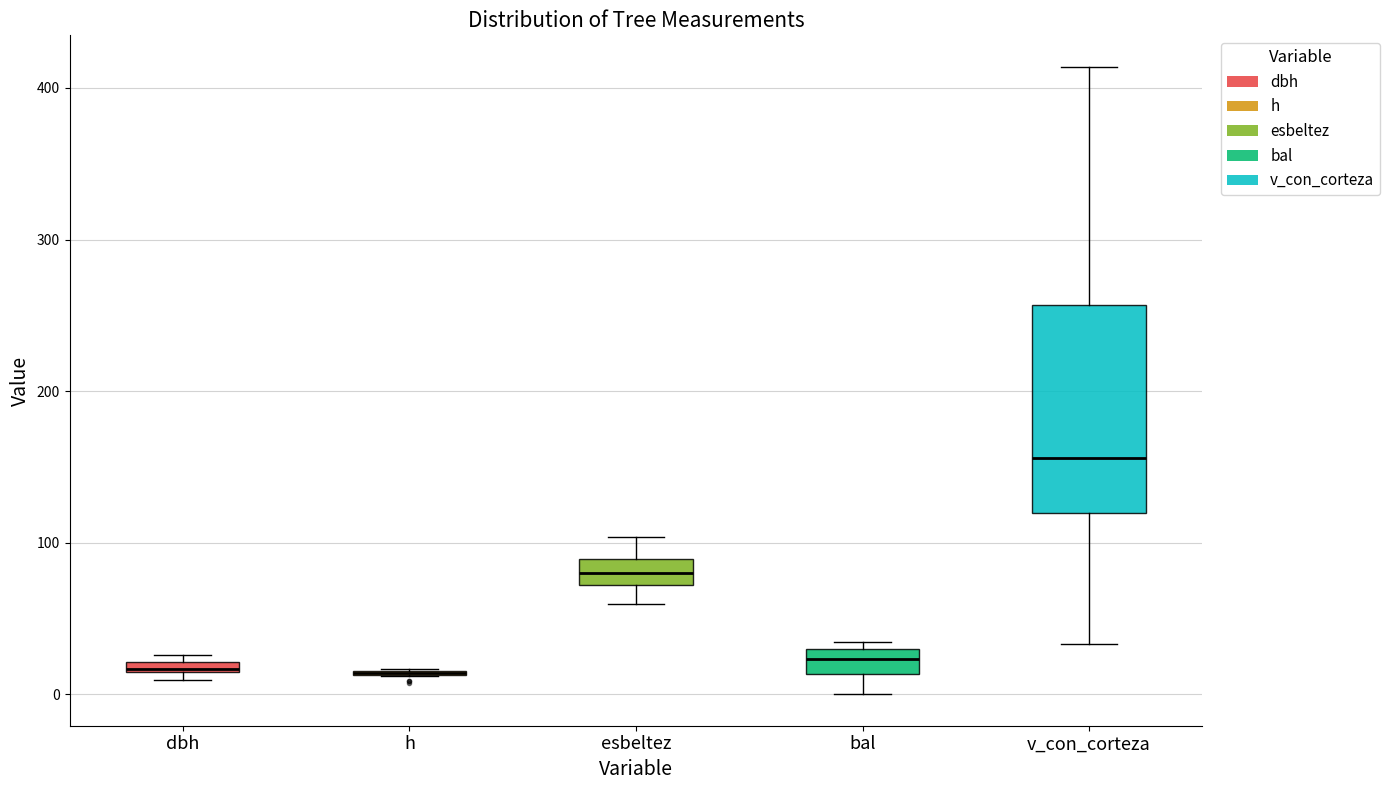

Which box is the tallest, from its lower edge to its upper edge?

v_con_corteza